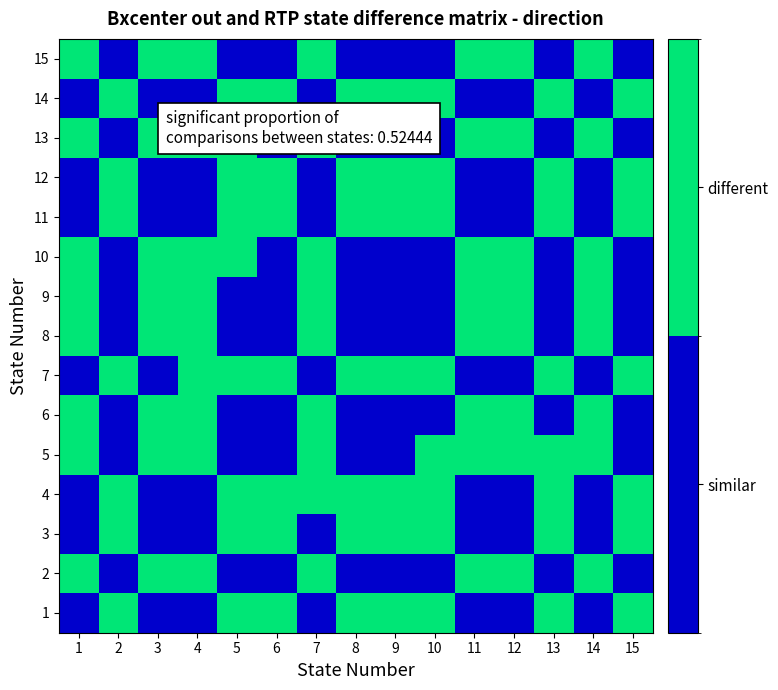

List the series in order of their peak value, highest first.

1, 2, 3, 4, 5, 6, 7, 8, 9, 10, 11, 12, 13, 14, 15